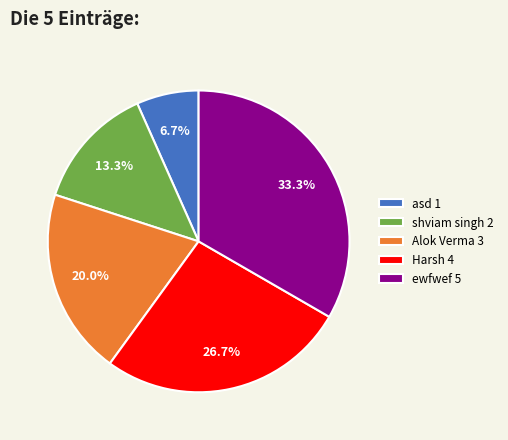

What percentage is the shviam singh slice, to the nearest percent?

13%